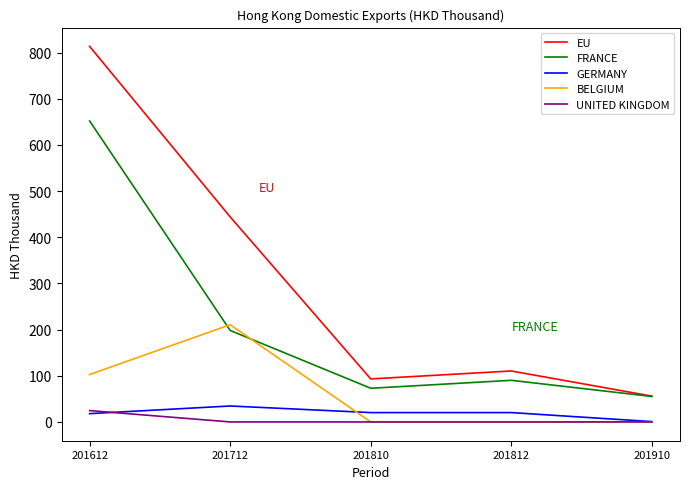

What is the approximate value of FRANCE at 201712?

198.1